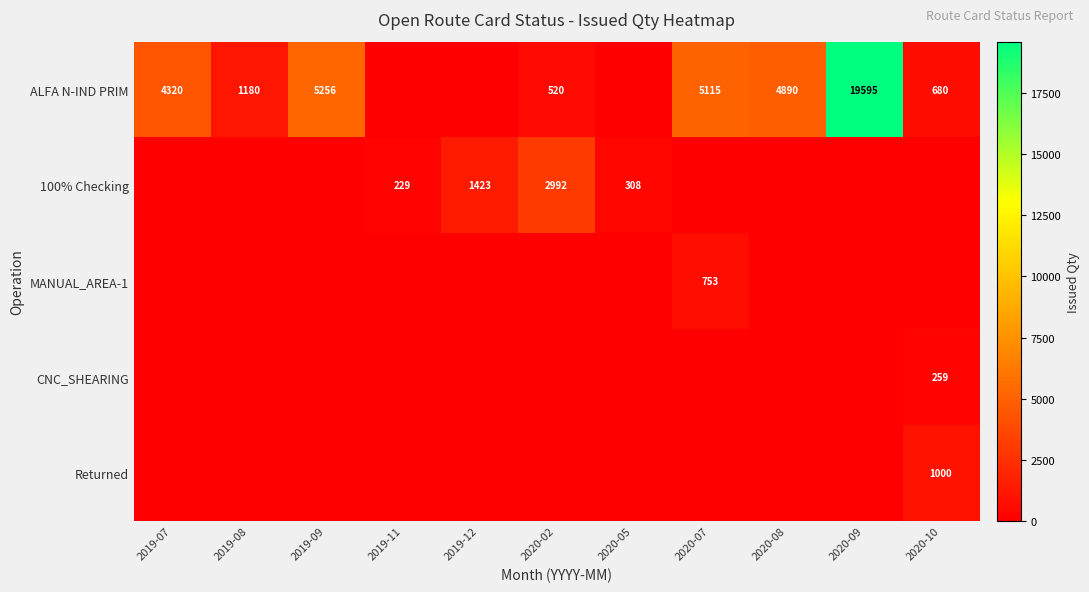

The ALFA N-IND PRIM series shows 7191 at 2020-09. True or false?

False